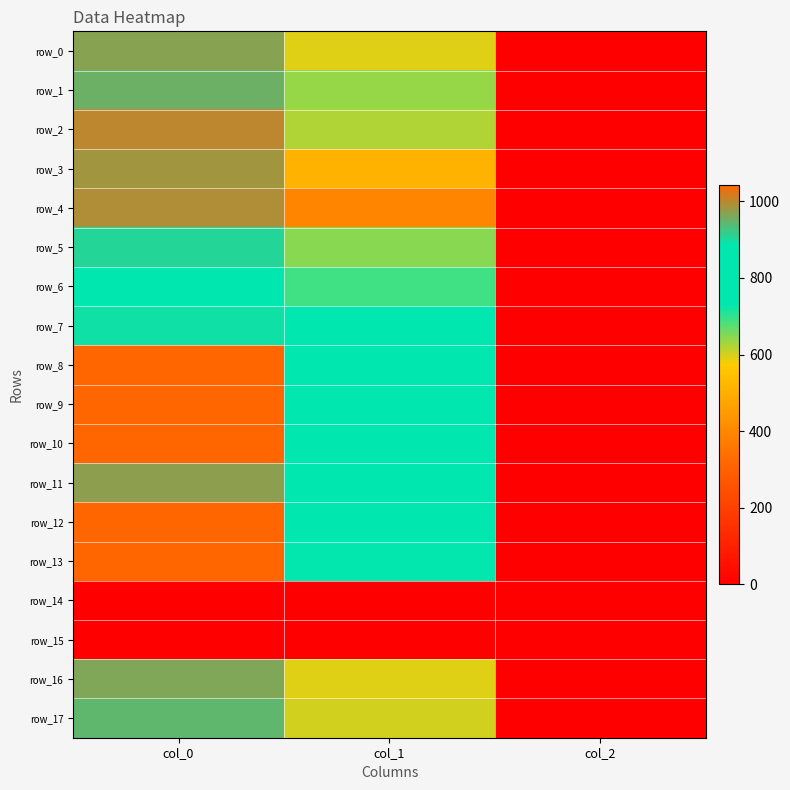

The row_17 series shows 0.8 at col_2. True or false?

False